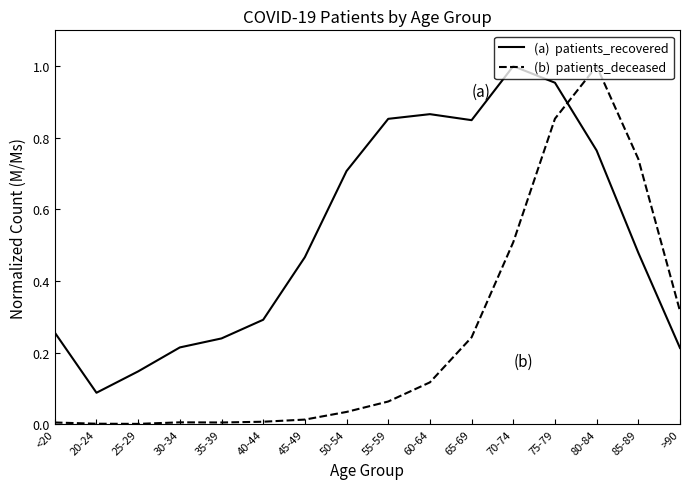

What is the spread (max minus min) of values at 30-34?

0.2